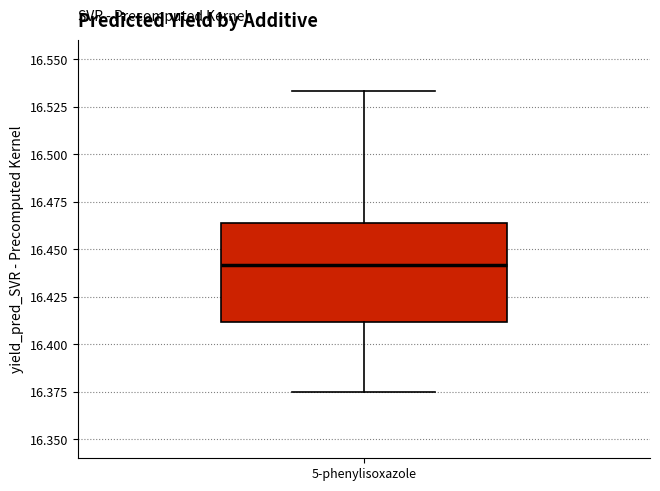

Where does the upper whisker of the box for 5-phenylisoxazole end on the y-axis? The values are not printed on the chart, so give them approximately, as read against the axis.

16.535